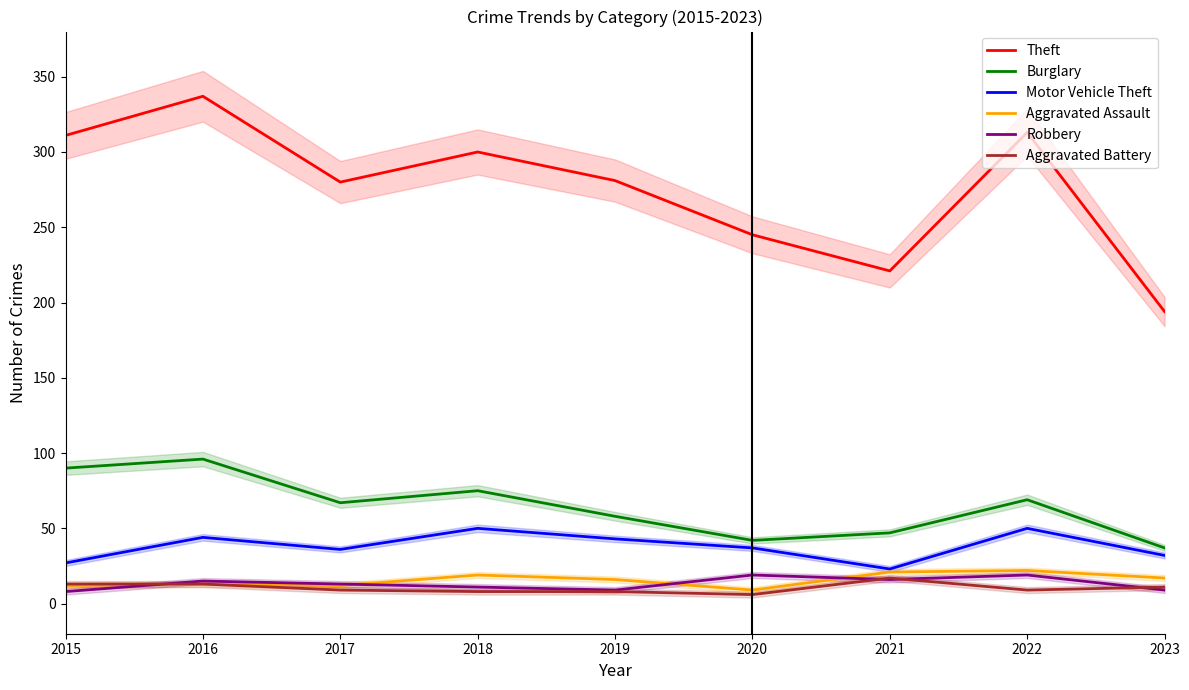

What is the value of the Motor Vehicle Theft point at the 5th from the left?

43